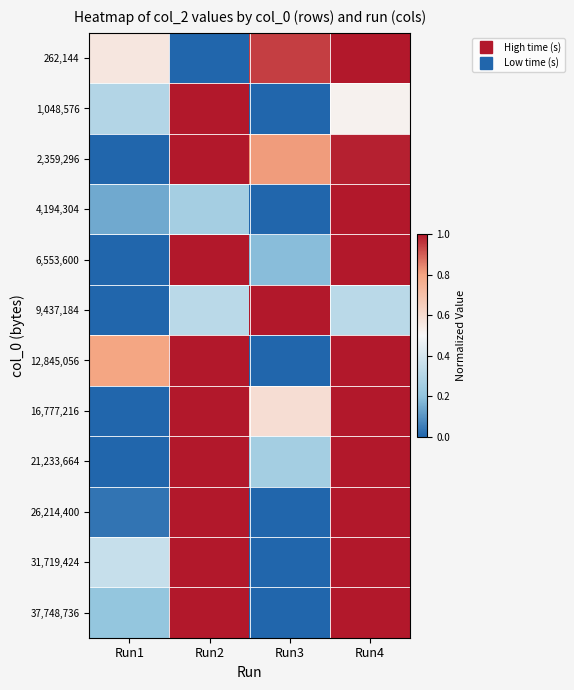

What is the total value across all series at Run4?

10.8